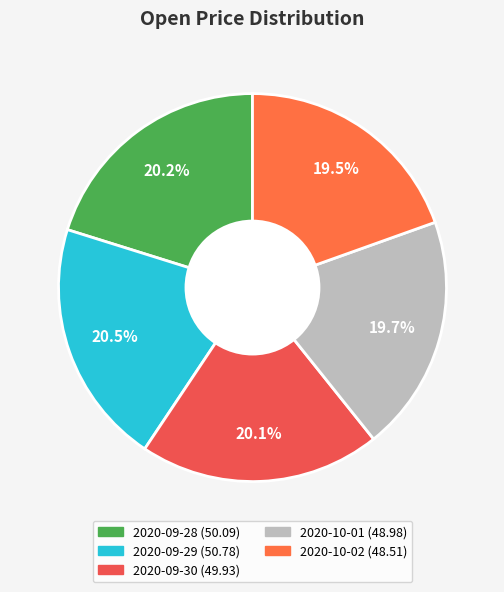

Rank the categories by value from highest to lowest.

2020-09-29, 2020-09-28, 2020-09-30, 2020-10-01, 2020-10-02